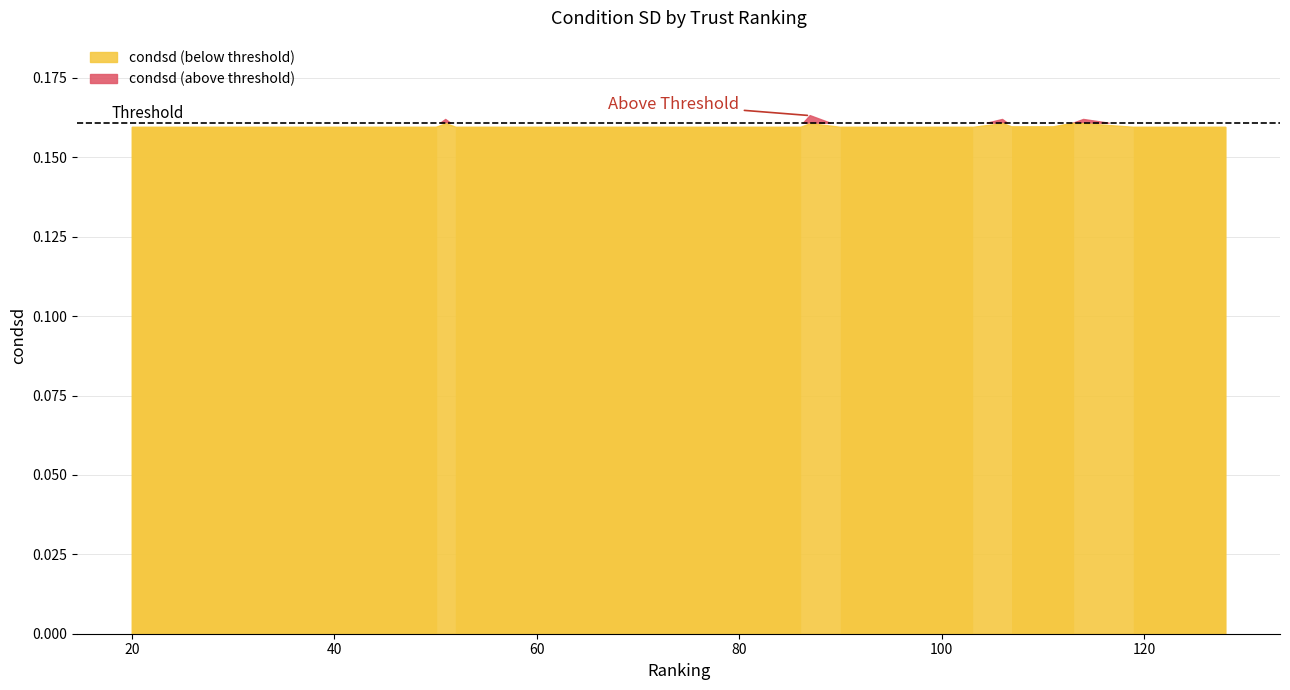

What is the approximate value at 40?

0.2